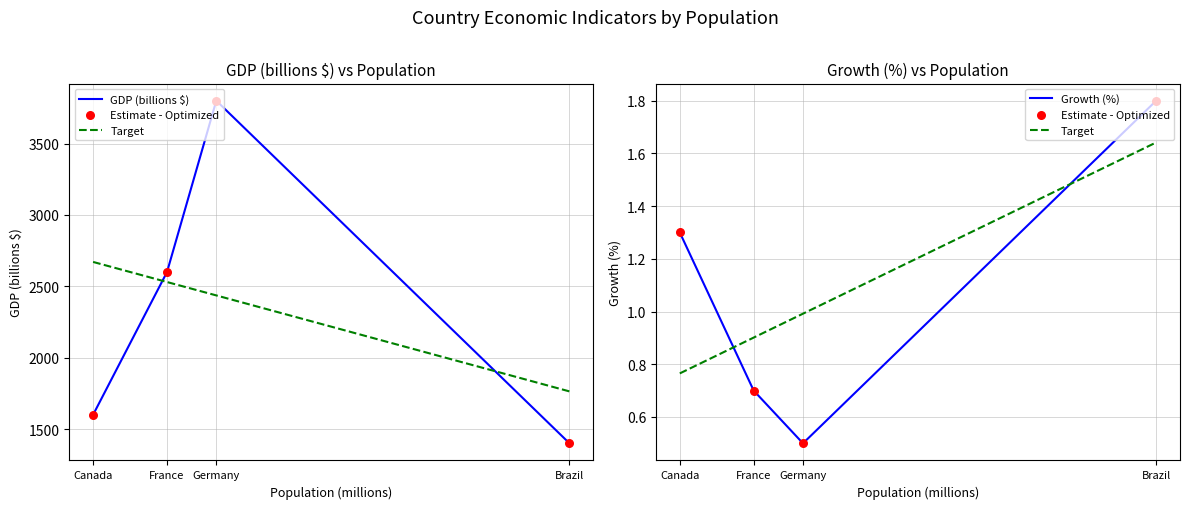

Which series has the largest Y range (max minus min)?

GDP (billions $)